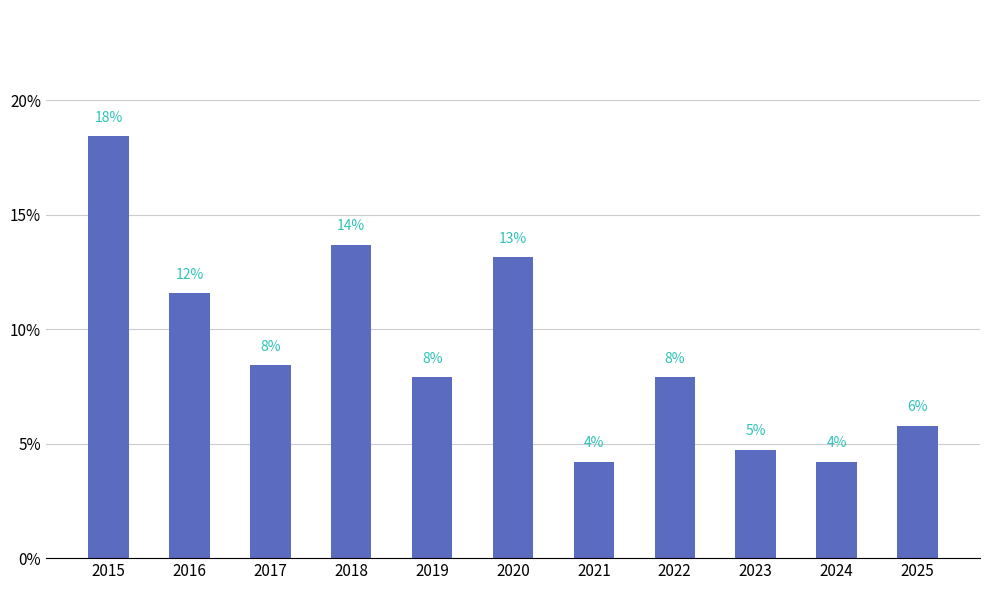

How many bars are there in total?

11